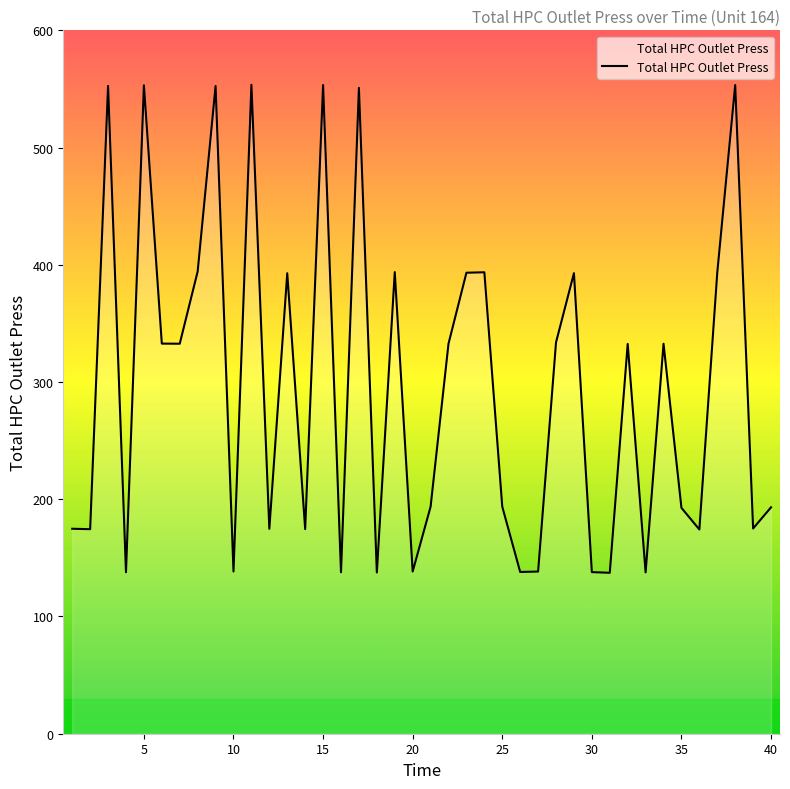

What is the maximum value shown in the chart?

553.6